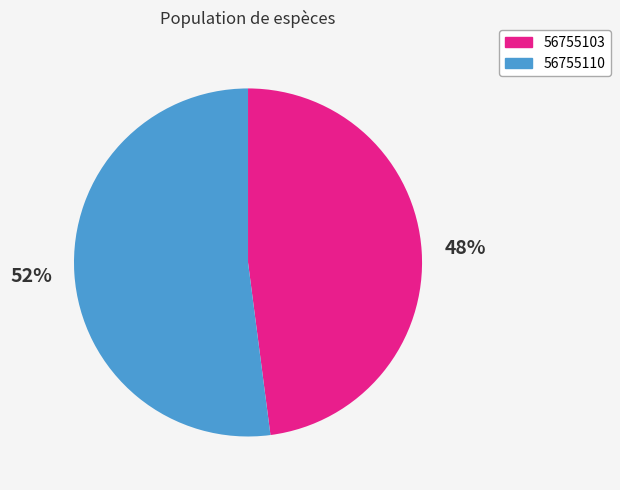

Between 56755110 and 56755103, which is larger?

56755110